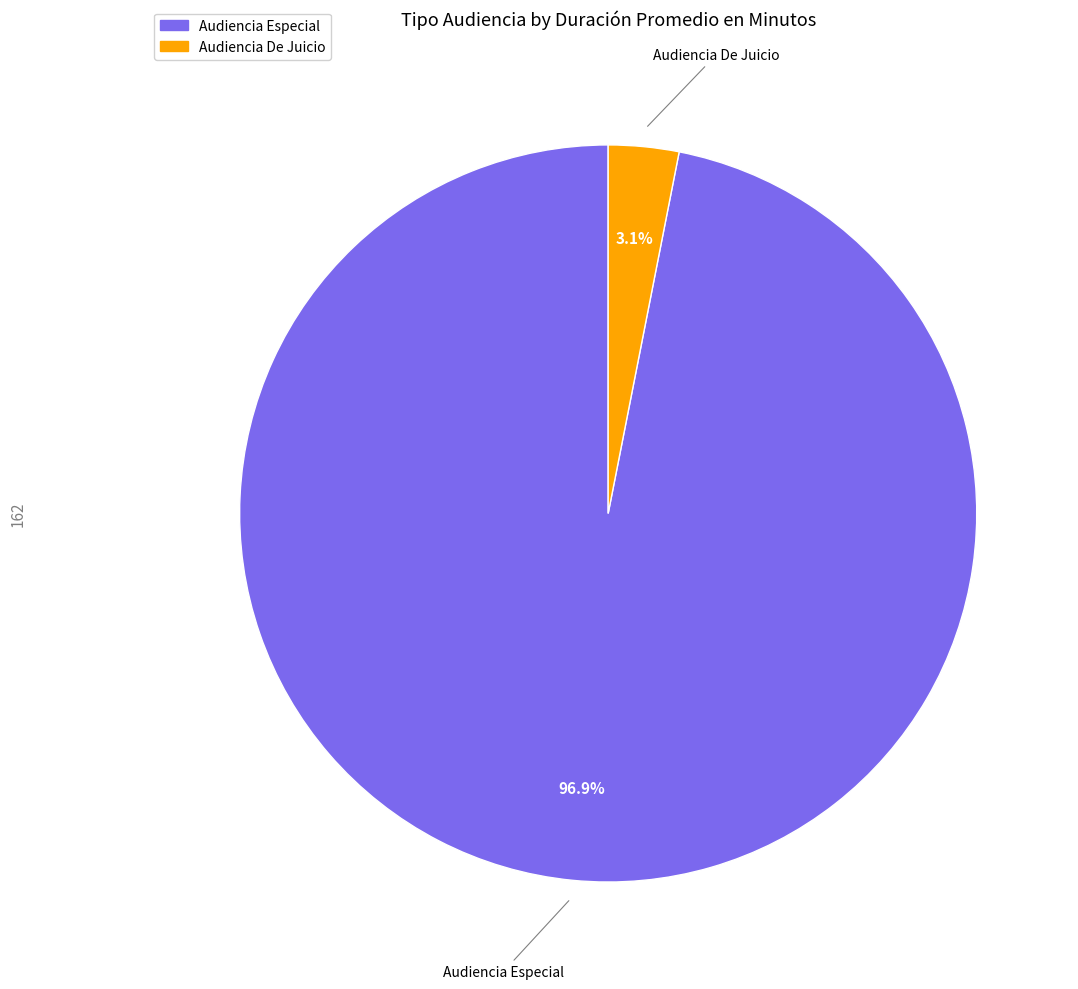

Does Audiencia De Juicio represent more than half of the total?

No